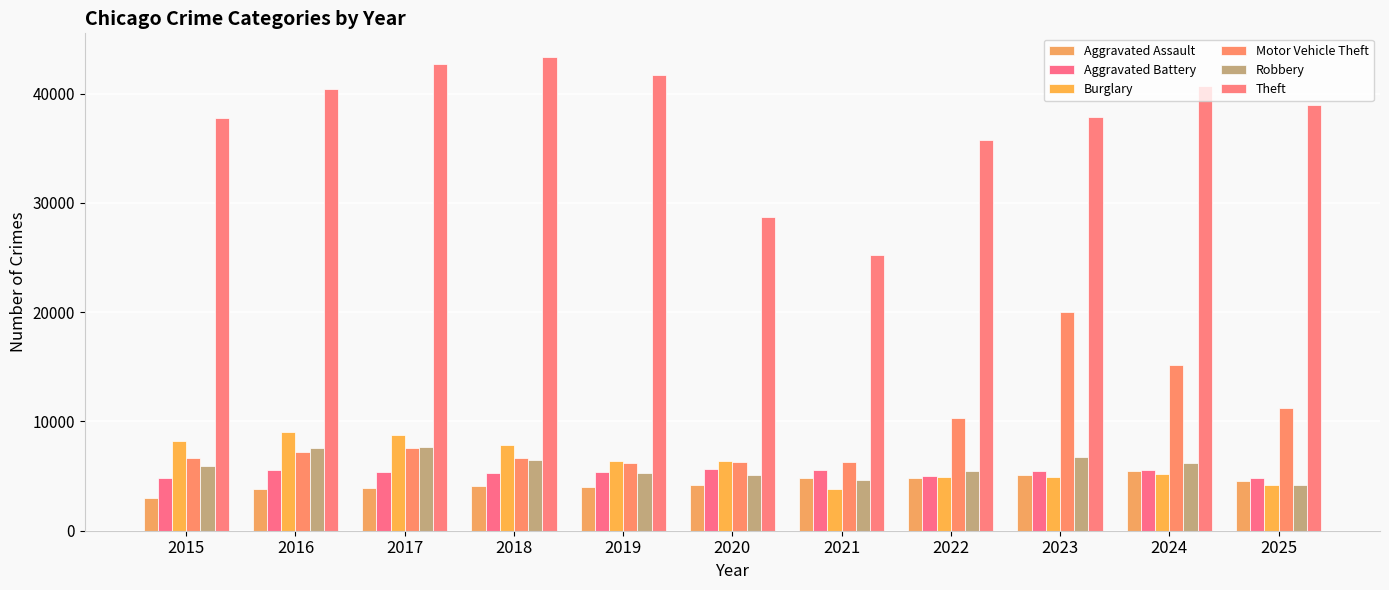

What is the sum of the Robbery values at 2016 and 2015?

13565